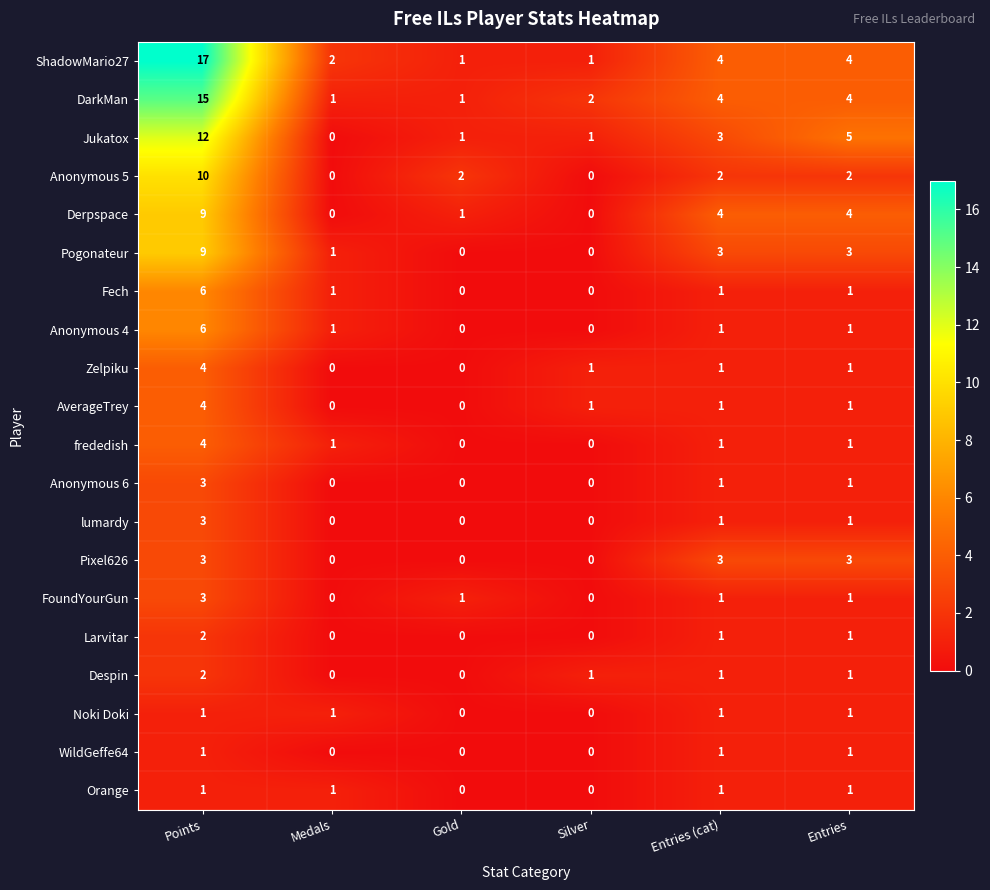

What is the sum of all Anonymous 6 values?

5